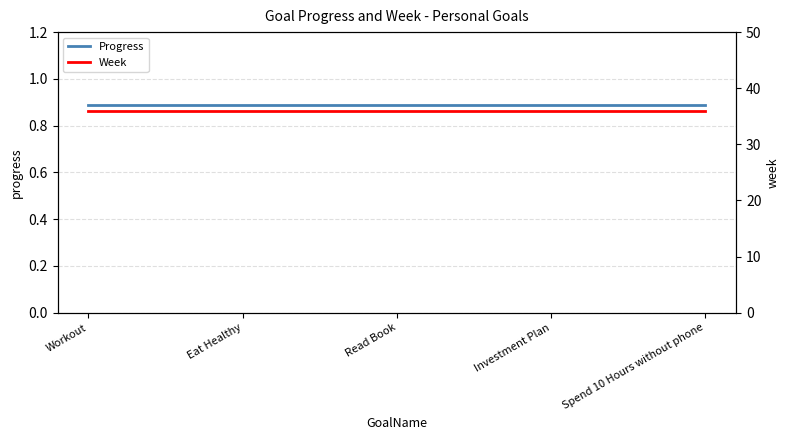

True or false: Week and Progress intersect in this chart.

False